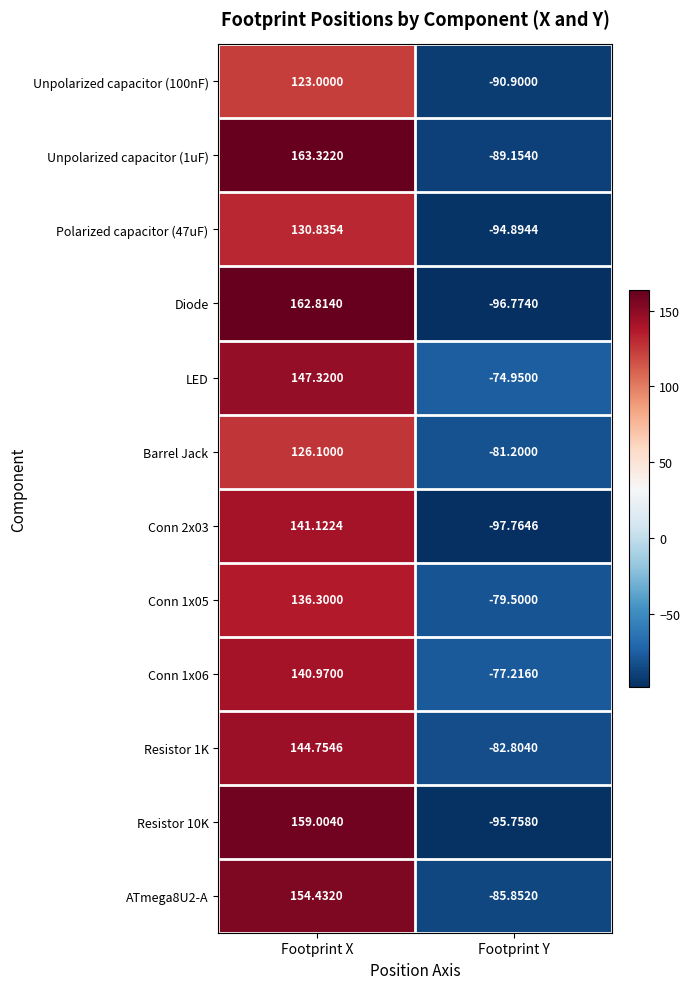

At which category is the sum across all series the highest?

Footprint X